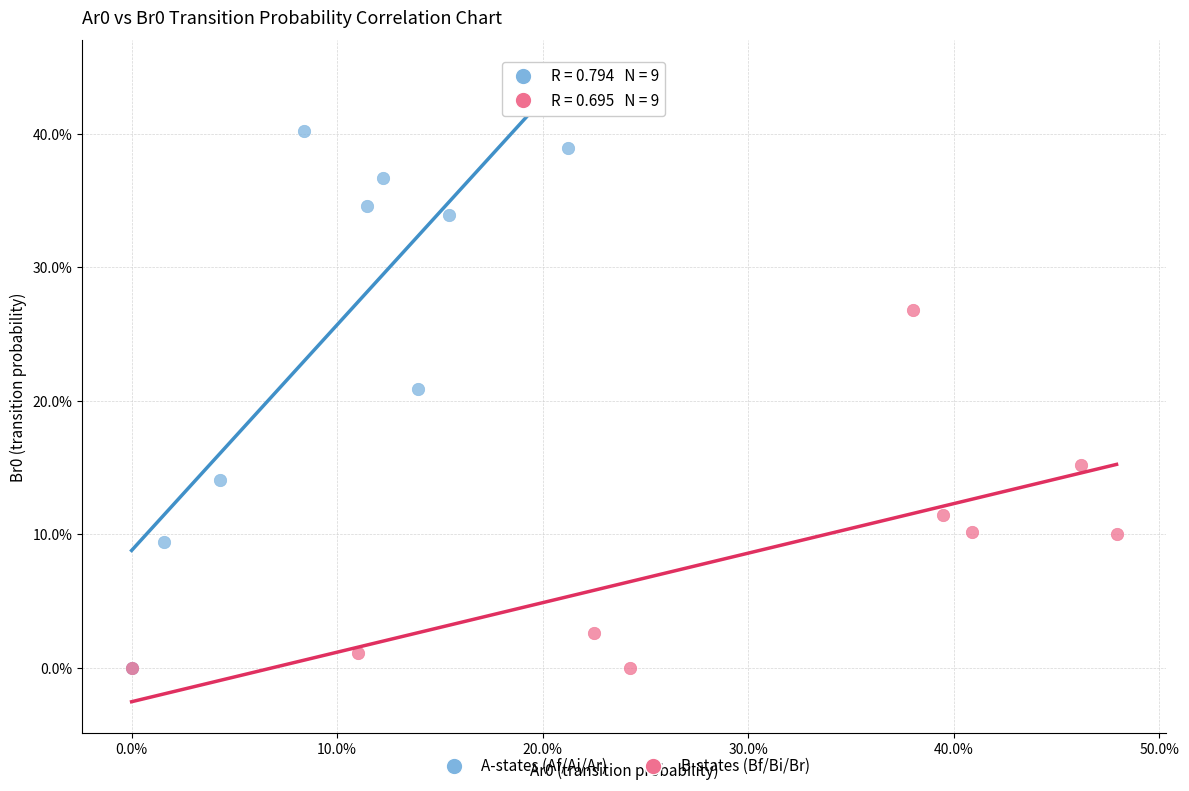

What are all the series names shown in the legend?

A-states (Af/Ai/Ar), B-states (Bf/Bi/Br)